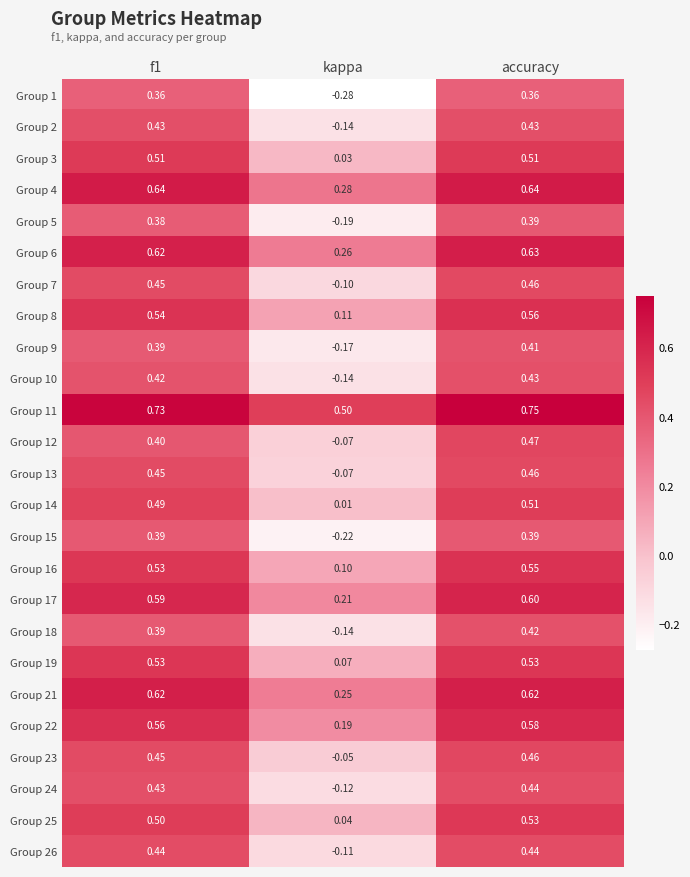

Where is Group 22 nearest to the value 0?

kappa